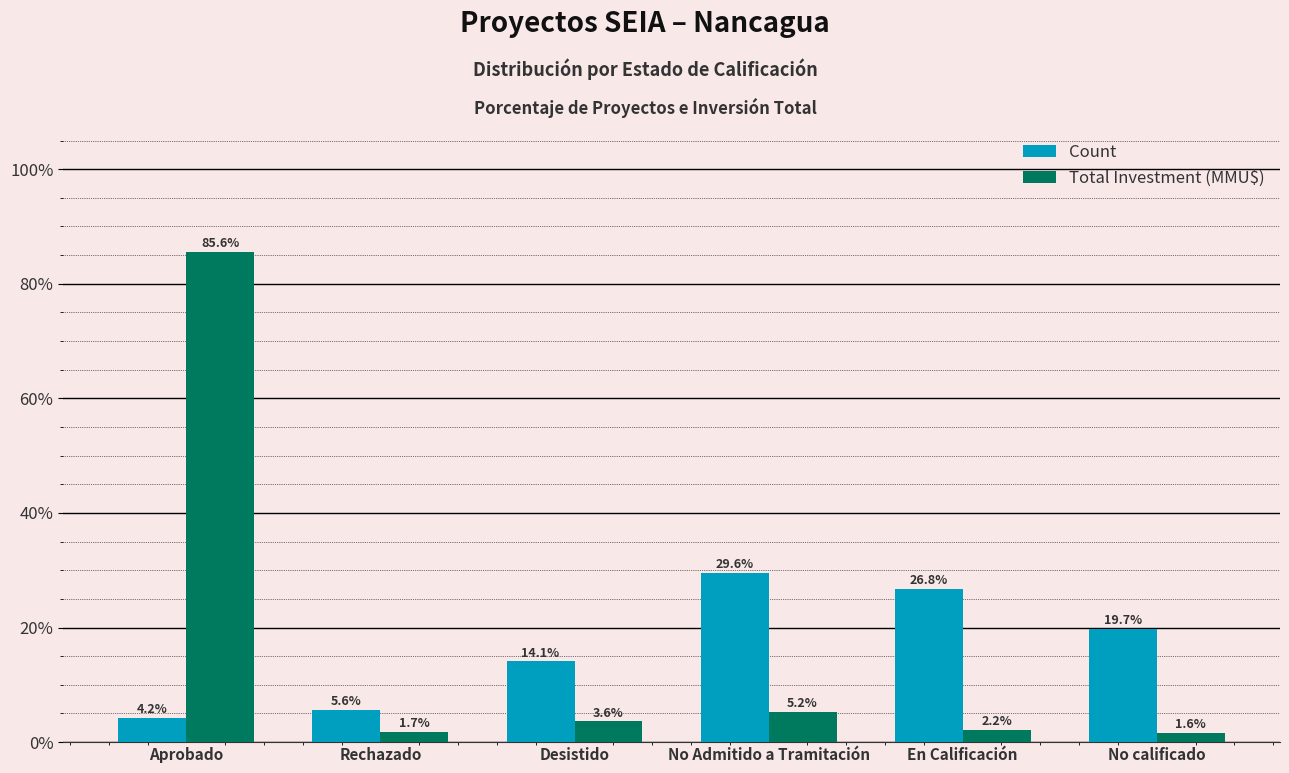

At which category does the chart reach its peak across all series?

Aprobado